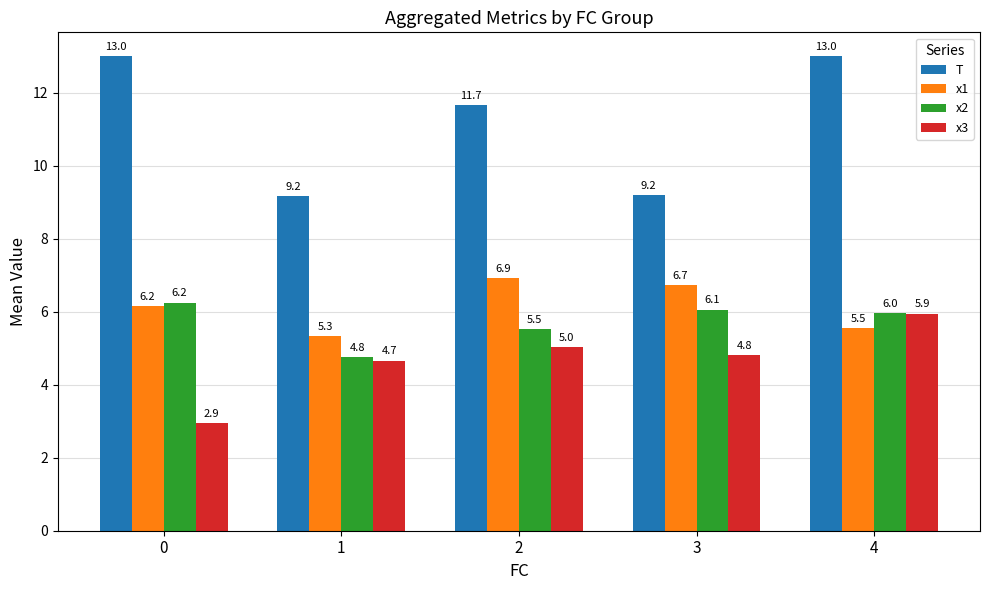

The value of T at 2 is 11.7. True or false?

True